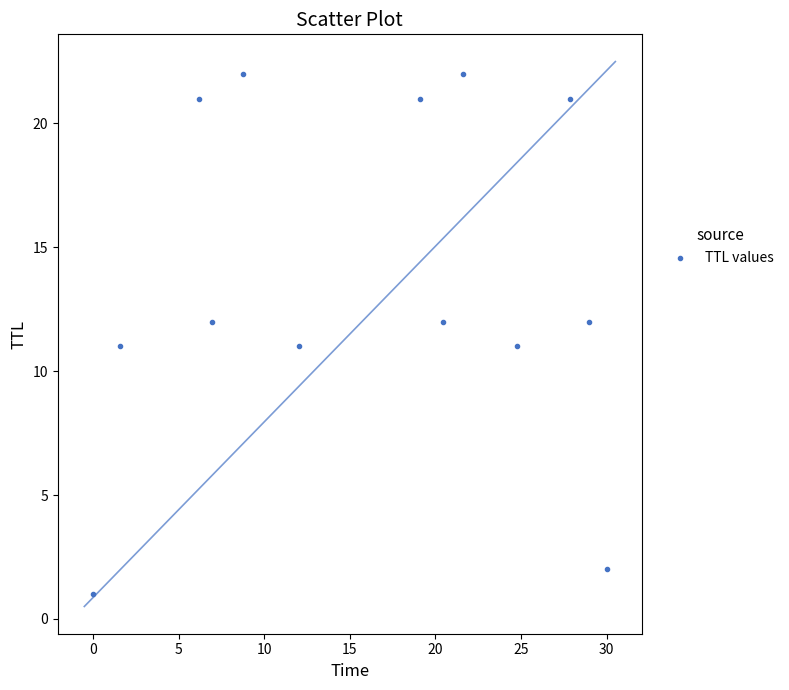

What is the range of Y values (max minus min)?

21